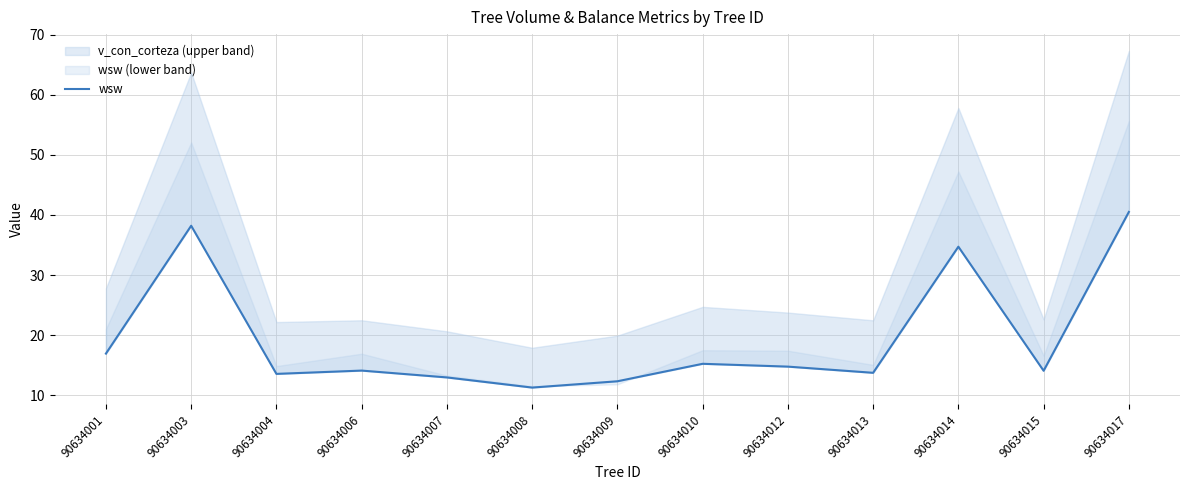

What is the change in value from 90634001 to 90634003?

+21.3